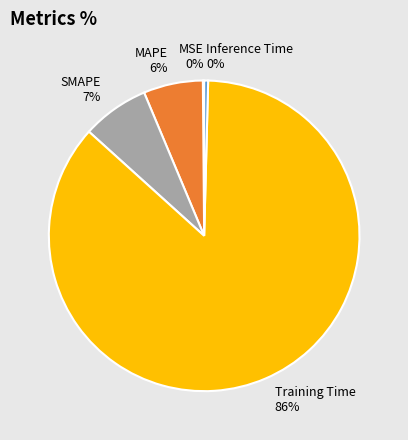

Do Inference Time and MAPE together represent more than half of the pie?

No